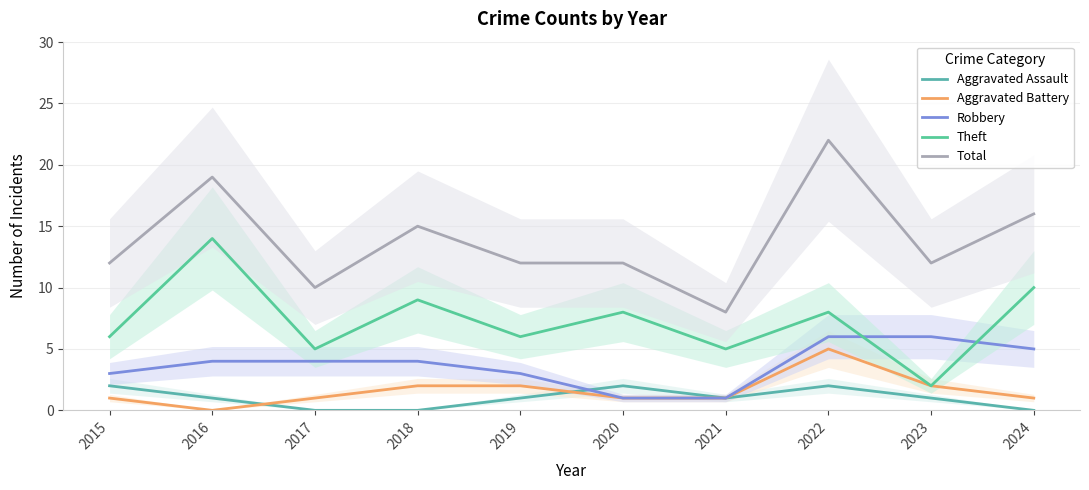

True or false: Robbery and Total cross at least once.

False